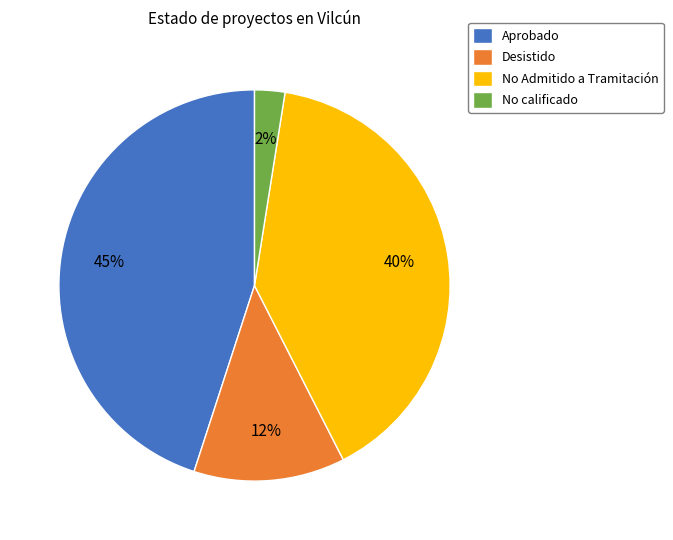

How many segments does this pie chart have?

4